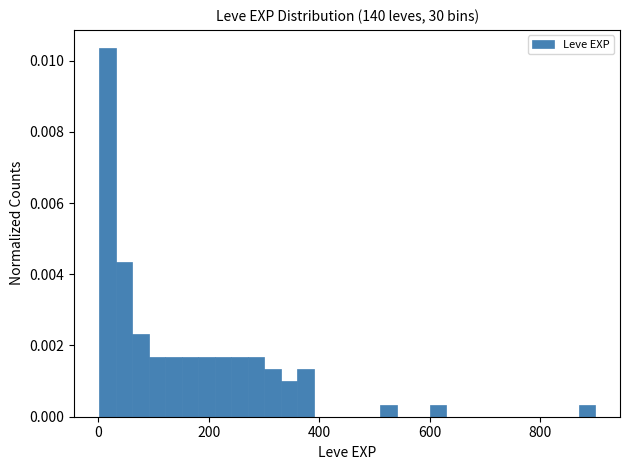

Around what value on the x-axis is the tallest bar? Give the approximate position of its centre, as read against the axis.

20